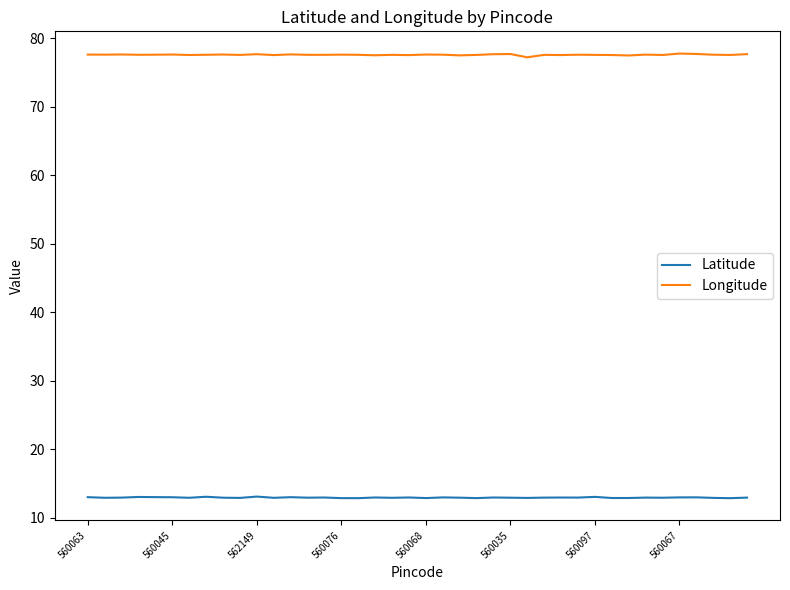

What is the average value of the Longitude series?

77.6